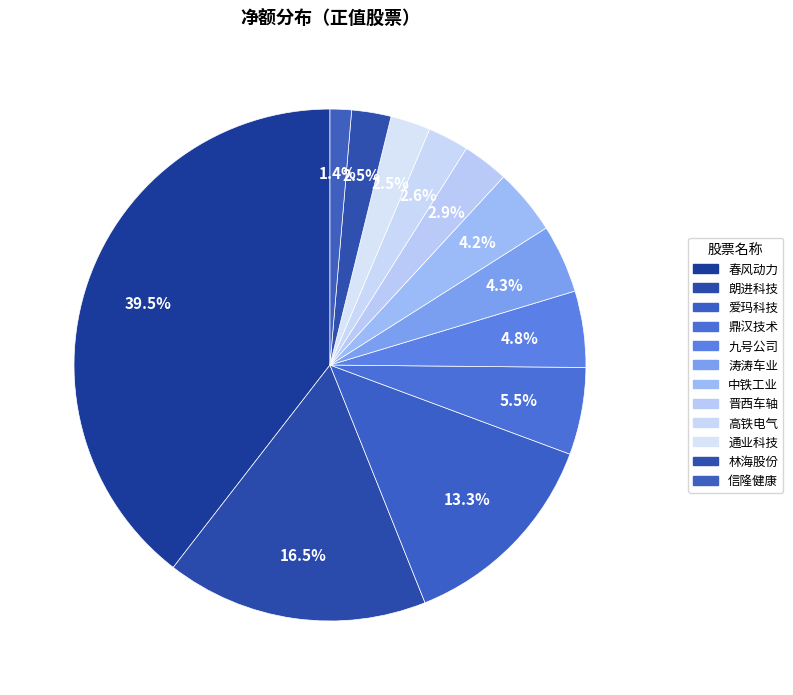

To the nearest percent, what is the average slice percentage?

8%